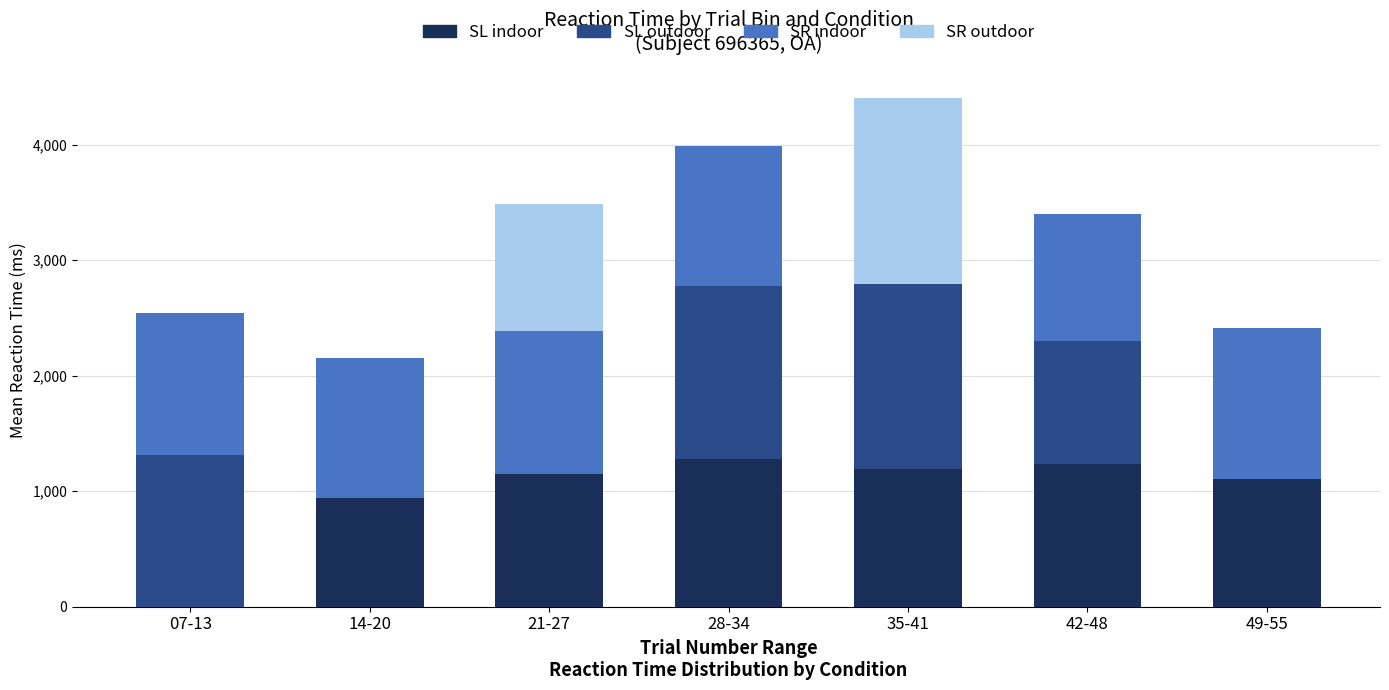

What are all the series names shown in the legend?

SL indoor, SL outdoor, SR indoor, SR outdoor